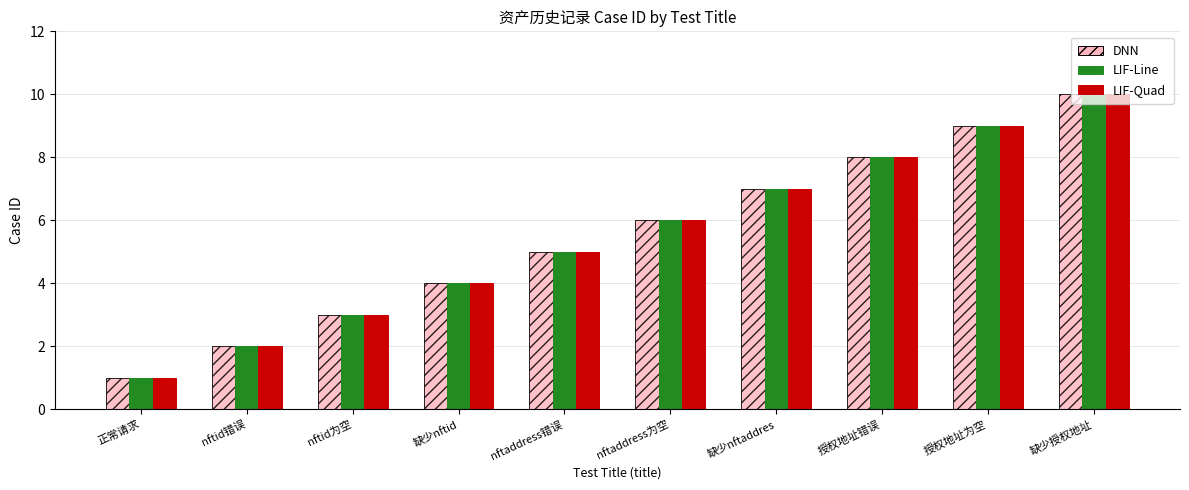

Reading right to left, list all the values displayed in this chart.

DNN: 10	9	8	7	6	5	4	3	2	1
LIF-Line: 10	9	8	7	6	5	4	3	2	1
LIF-Quad: 10	9	8	7	6	5	4	3	2	1